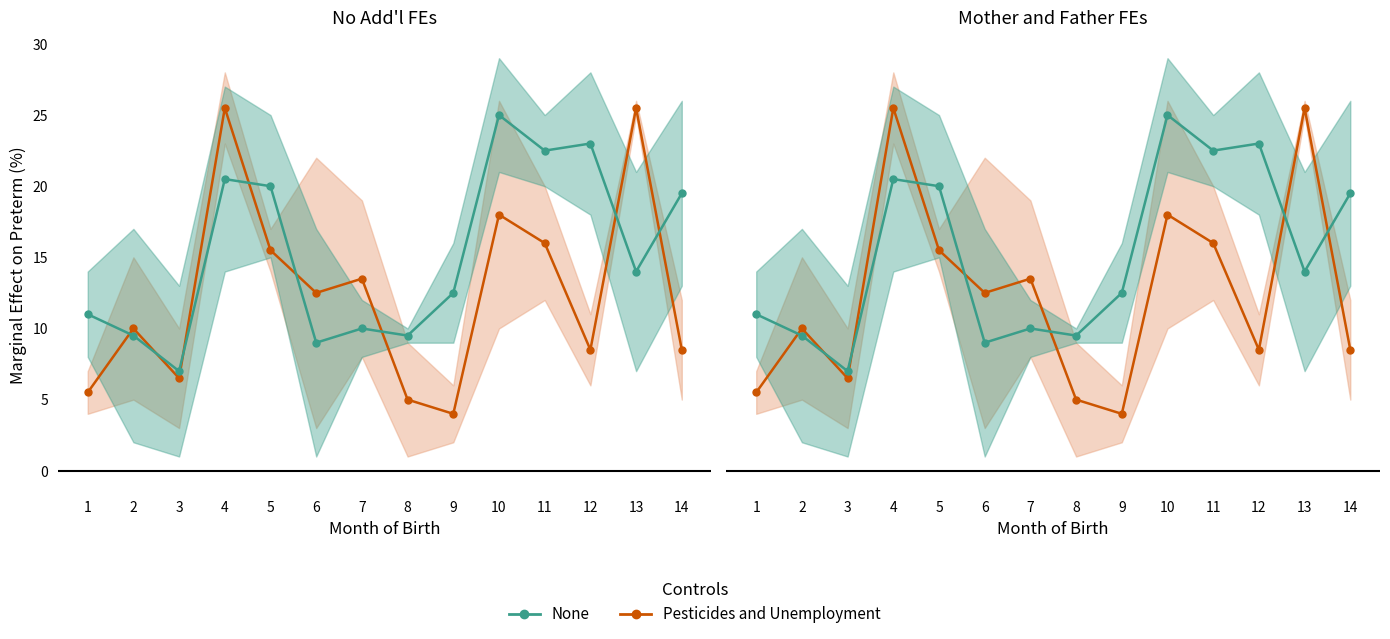

Does the chart display data point markers on the line(s)?

Yes